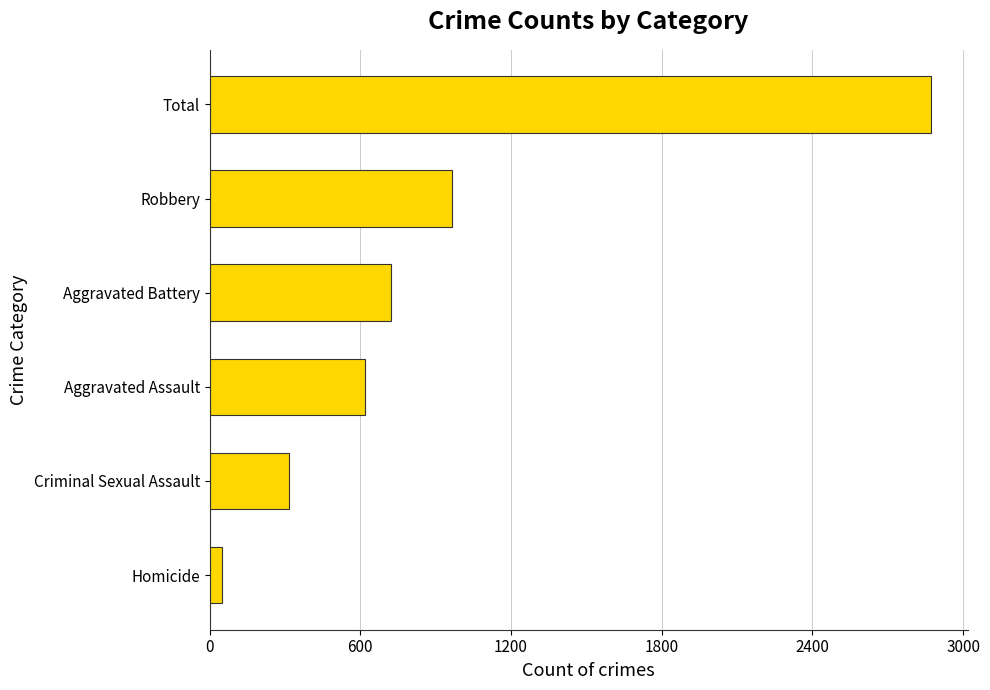

Where is the data nearest to the value 1461?

Robbery